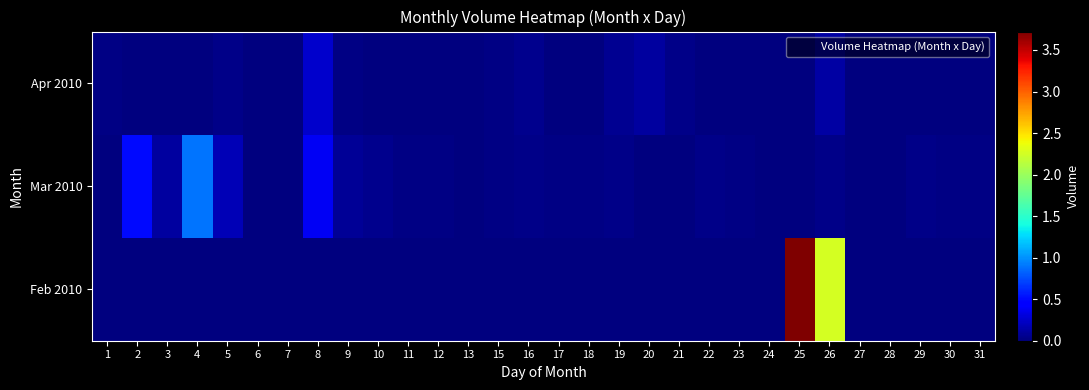

Rank the series at 7 from lowest to highest value.

Feb 2010, Mar 2010, Apr 2010